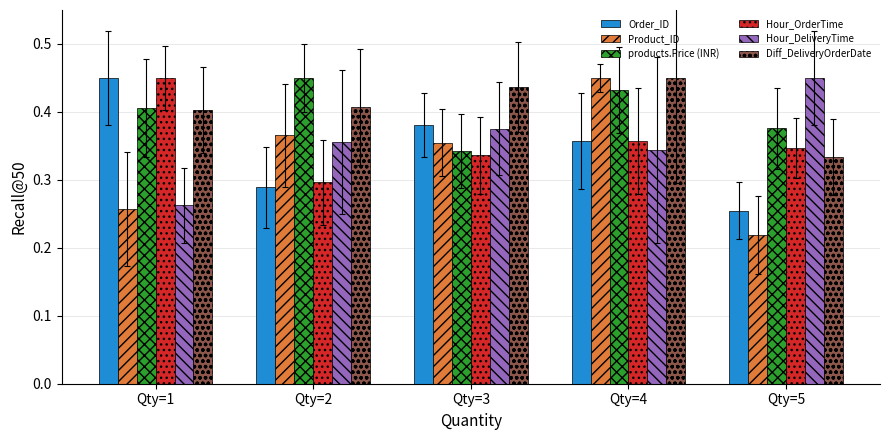

What are all the series names shown in the legend?

Order_ID, Product_ID, products.Price (INR), Hour_OrderTime, Hour_DeliveryTime, Diff_DeliveryOrderDate